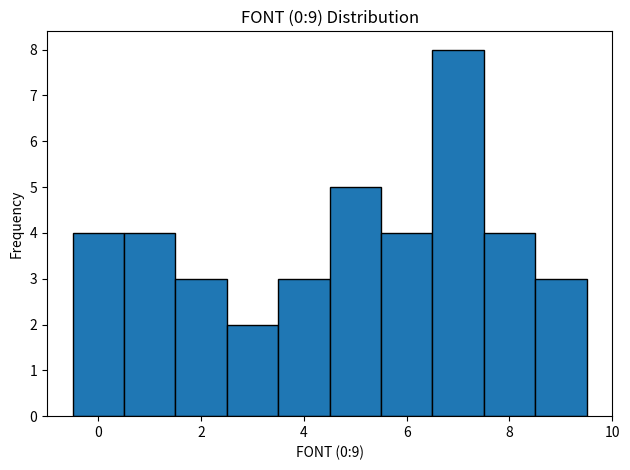

Which range on the x-axis has the tallest bar?

6.5 to 7.5